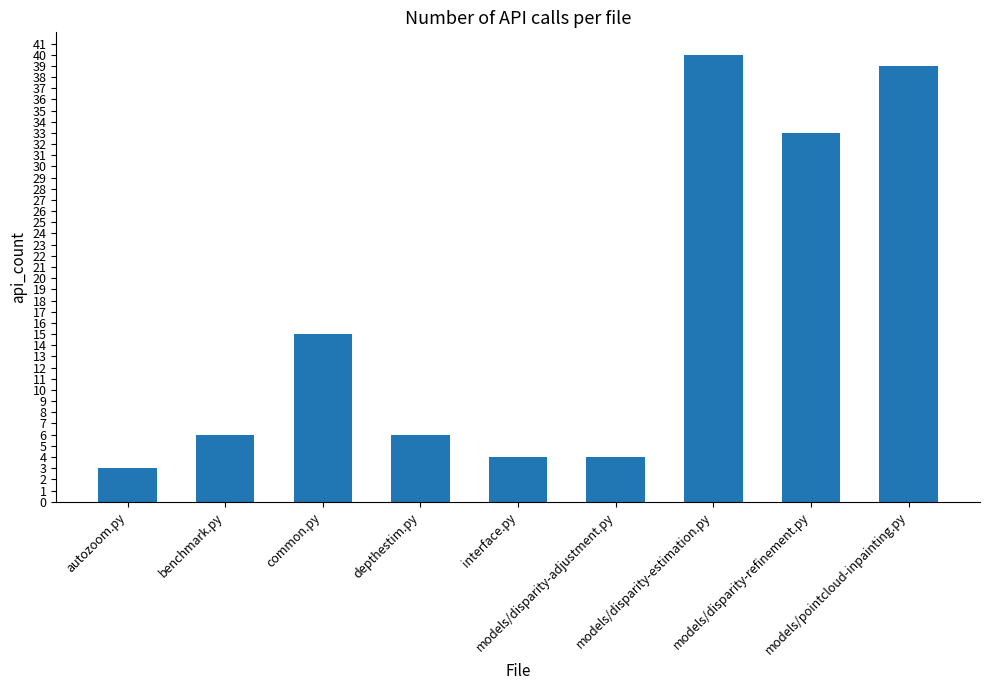

What is the difference between the maximum and second lowest values?

36